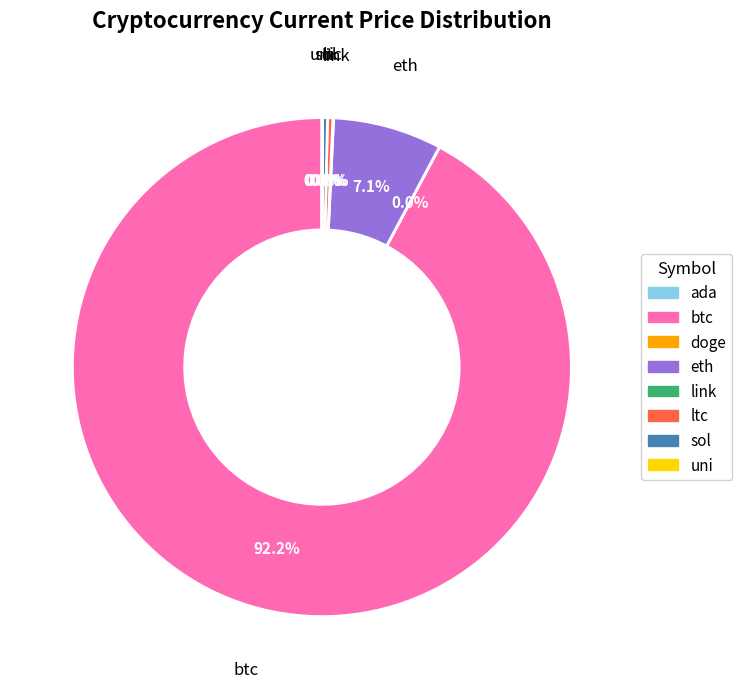

The sol slice represents 0% of the pie. True or false?

True